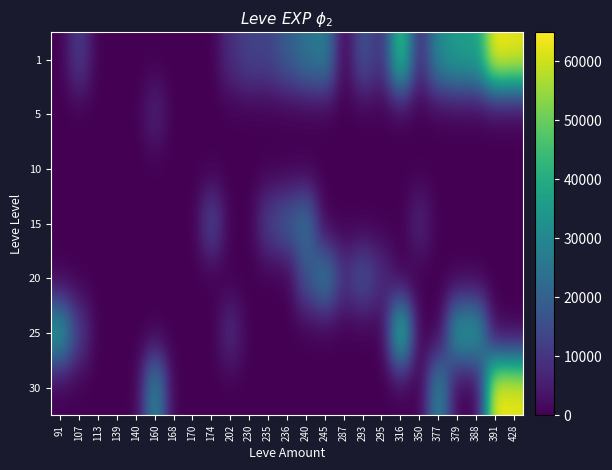

Reading left to right, transcribe all the data shown in this chart.

1: 91=1	107=12000	113=1	139=2	140=1	160=1	168=6	170=4	174=9	202=8660	230=13090	235=13040	236=18910	240=24790	245=28010	287=3	293=17120	295=8570	316=47200	350=7170	377=31070	379=36390	388=36390	391=64910	428=62560
5: 91=0	107=0	113=0	139=3	140=5	160=6840	168=0	170=2	174=0	202=0	230=0	235=0	236=0	240=0	245=0	287=0	293=0	295=0	316=0	350=0	377=0	379=0	388=0	391=0	428=0
10: 91=0	107=0	113=0	139=0	140=0	160=0	168=0	170=7	174=9	202=0	230=0	235=0	236=0	240=0	245=0	287=3	293=0	295=0	316=0	350=3	377=0	379=0	388=0	391=0	428=0
15: 91=0	107=0	113=0	139=0	140=0	160=0	168=0	170=0	174=14920	202=0	230=0	235=13040	236=18910	240=24790	245=0	287=0	293=0	295=0	316=0	350=7170	377=0	379=0	388=0	391=0	428=0
20: 91=0	107=0	113=0	139=0	140=0	160=0	168=0	170=0	174=0	202=0	230=0	235=0	236=0	240=16800	245=28010	287=9540	293=17120	295=8570	316=0	350=0	377=0	379=0	388=0	391=0	428=0
25: 91=36390	107=12000	113=0	139=0	140=0	160=0	168=0	170=0	174=0	202=8660	230=0	235=0	236=0	240=0	245=0	287=0	293=0	295=0	316=47200	350=0	377=0	379=36390	388=36390	391=0	428=0
30: 91=0	107=0	113=0	139=0	140=0	160=31330	168=0	170=0	174=0	202=0	230=0	235=0	236=0	240=0	245=0	287=0	293=0	295=0	316=0	350=0	377=31070	379=0	388=0	391=64910	428=62560